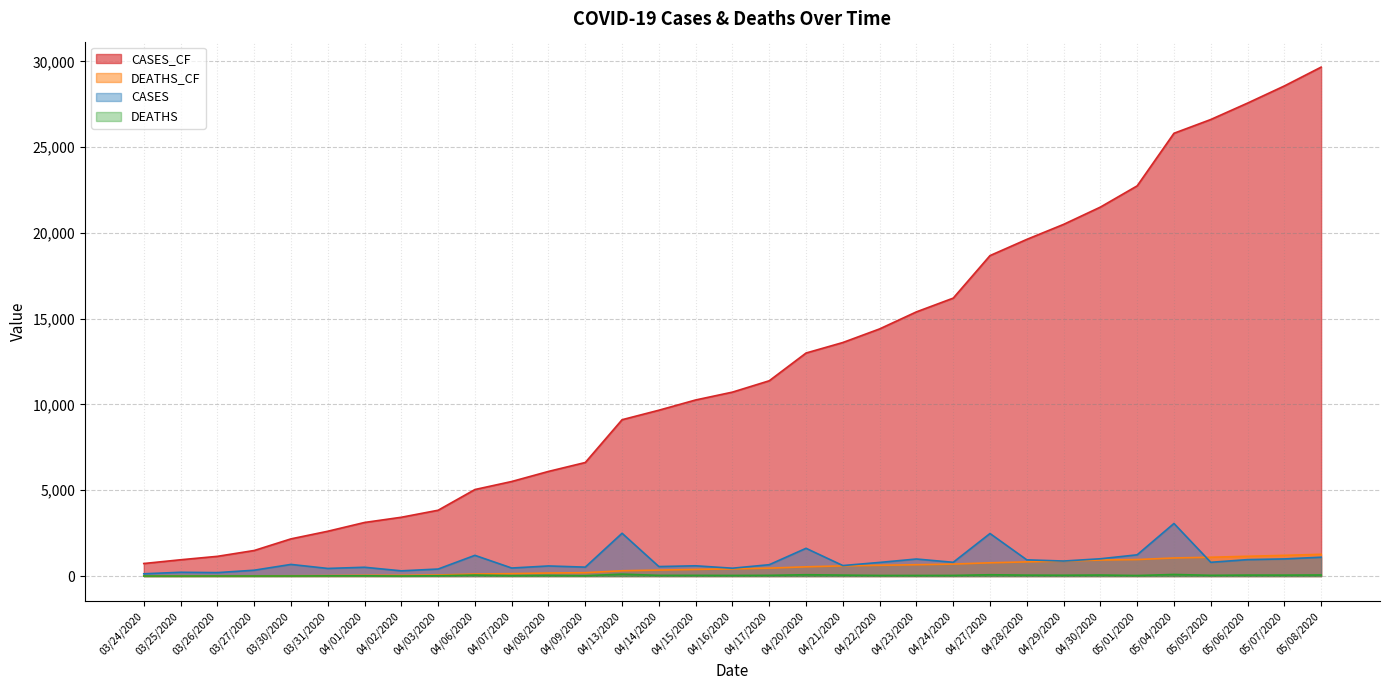

What is the maximum value for CASES_CF?

29665